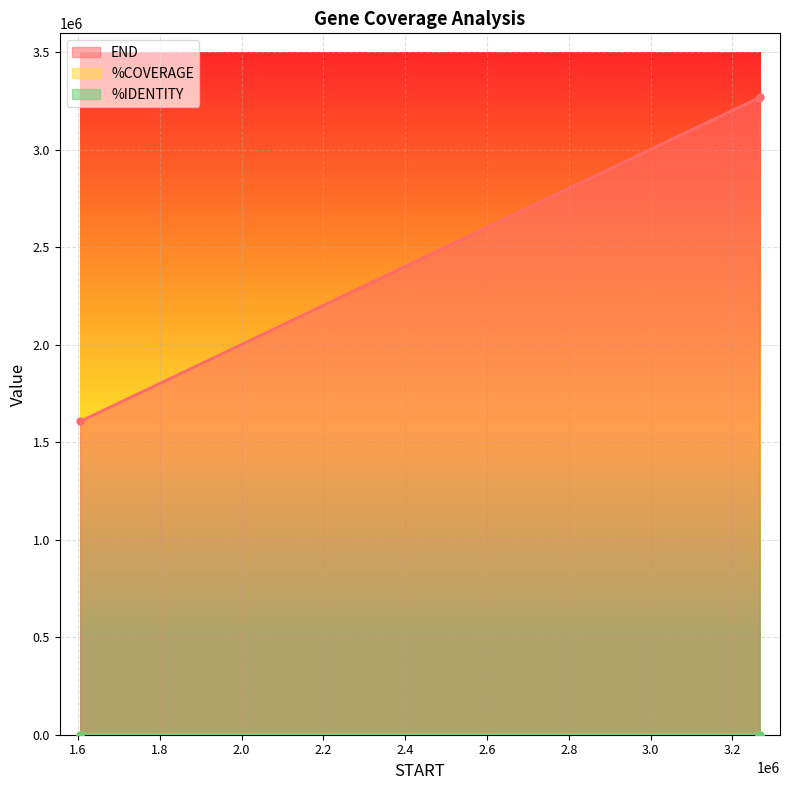

At which label does END reach its minimum?

1605408